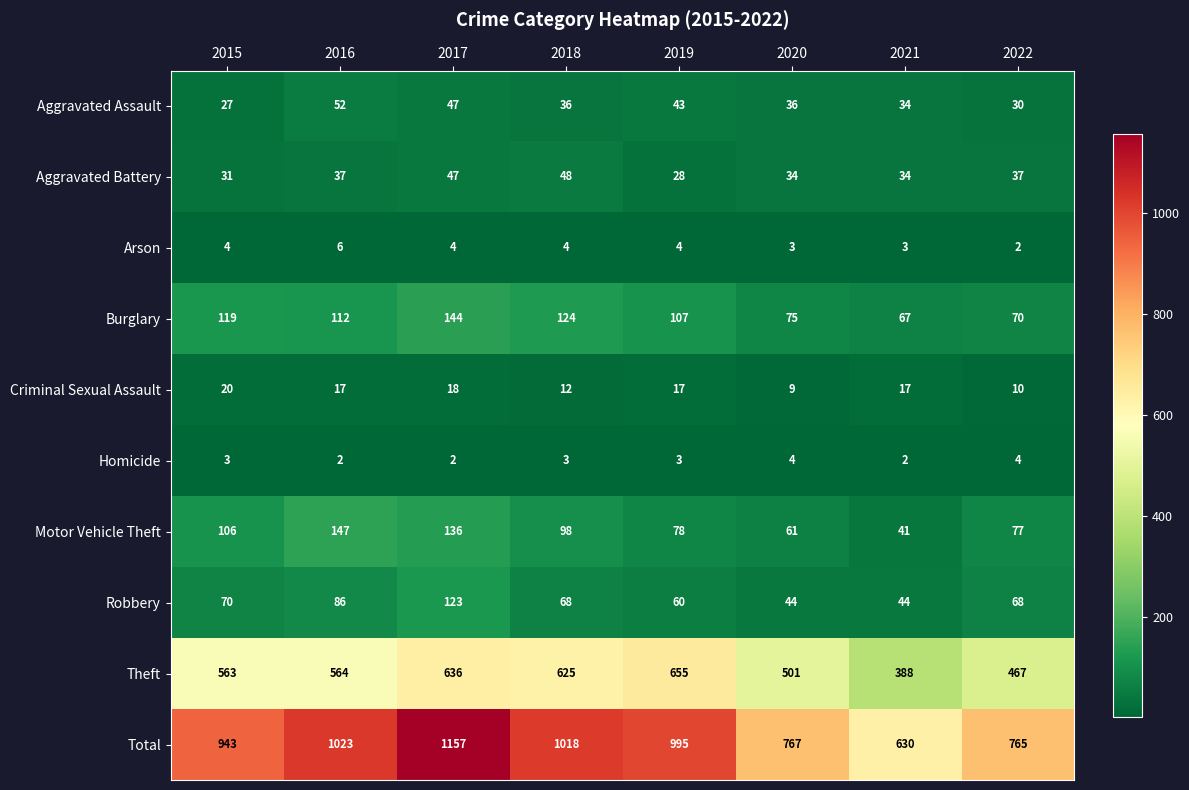

At how many categories does at least one series exceed 850?

5